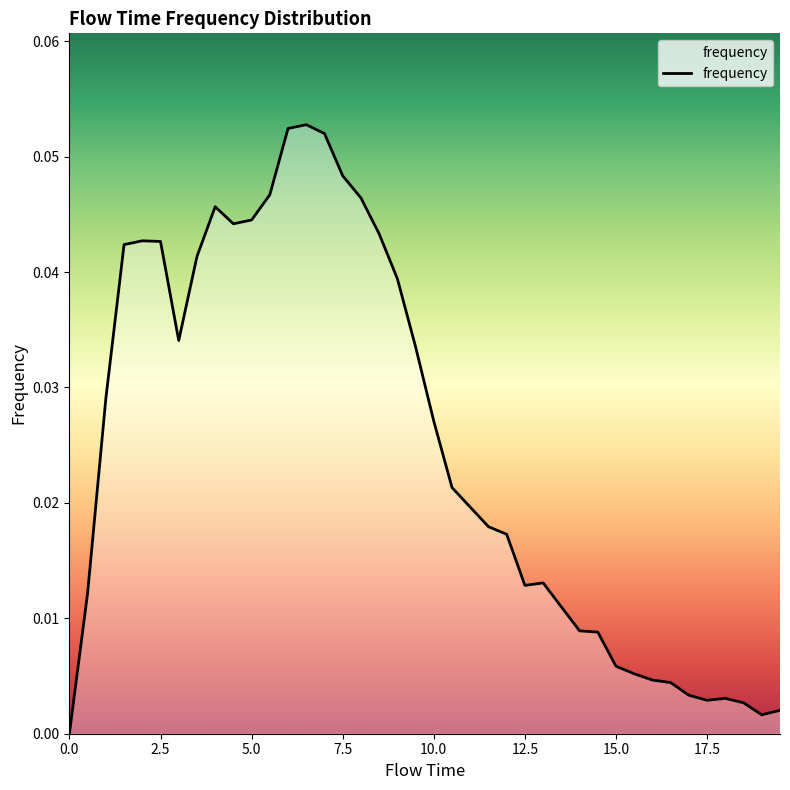

Does the chart have visible grid lines?

No